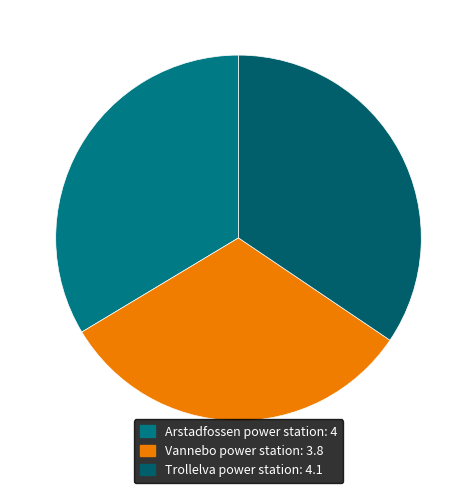

Count the number of slices in the pie.

3